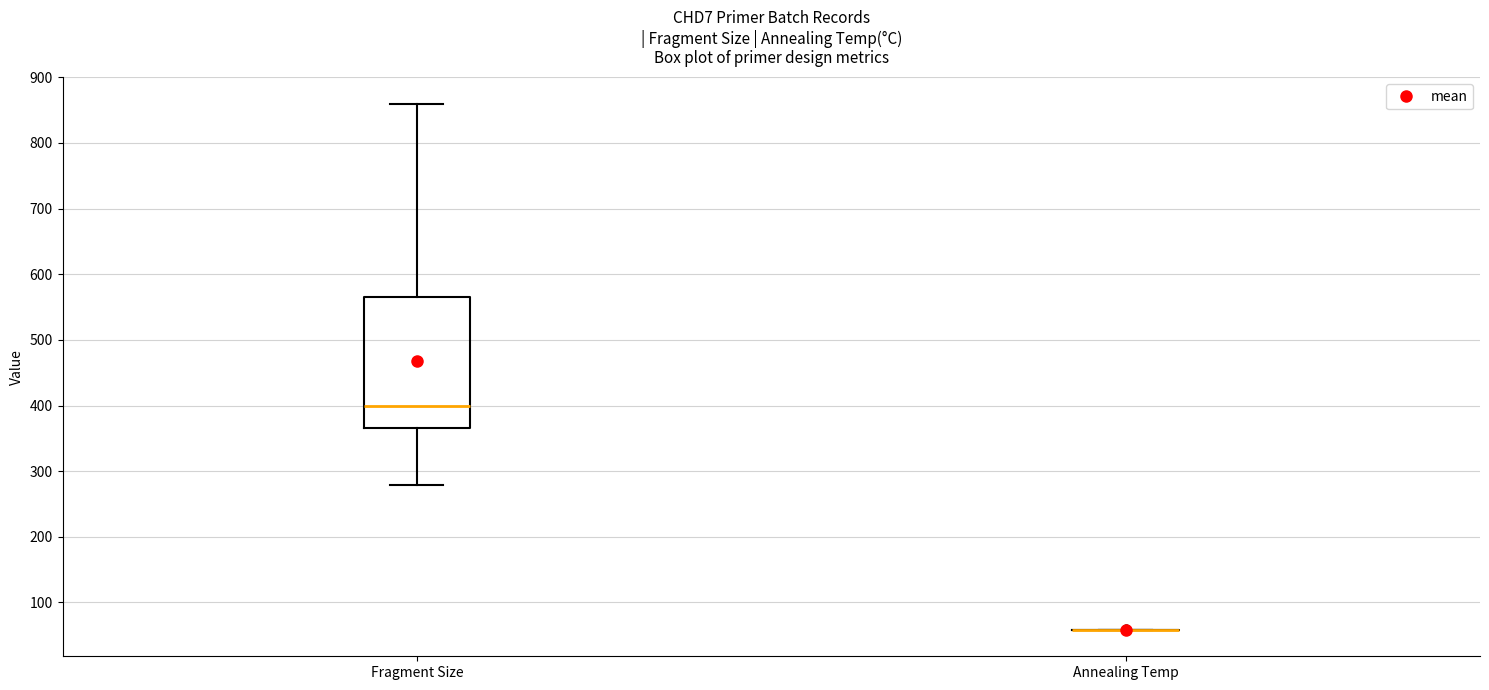

Reading left to right, read every box against the y-axis: the position of its median line, the range the box covers, and the ends of its whiskers. The values are not printed on the chart, so give them approximately, as read against the axis.

Fragment Size: median 400, box 370 to 570, whiskers 280 to 860
Annealing Temp: box collapsed to a line at 60, whiskers 60 to 60